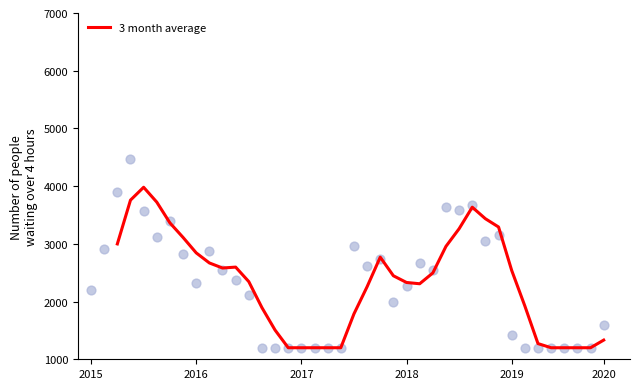

What is the maximum value for 3 month average?

3980.5